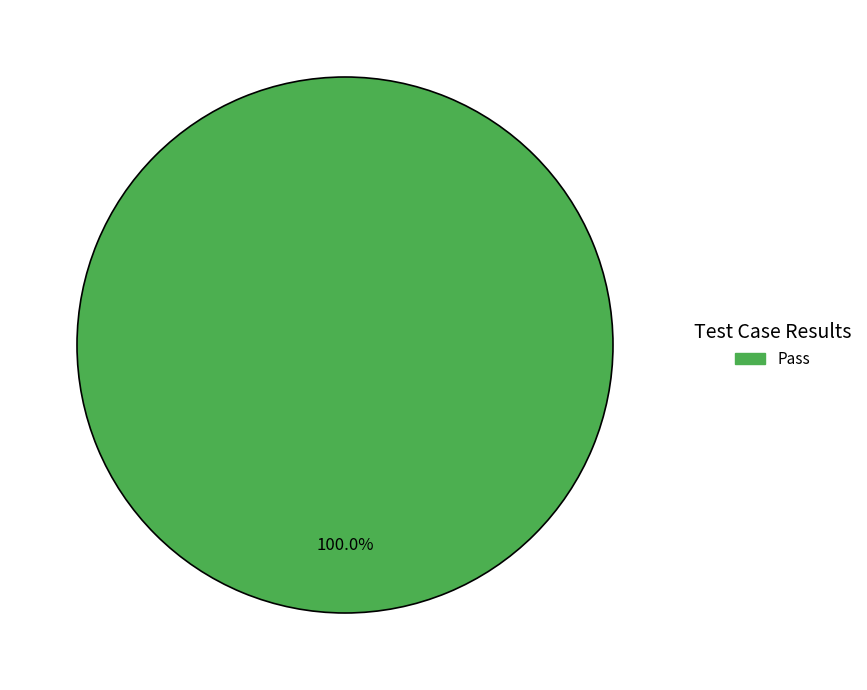

Does any single category account for the majority?

Yes